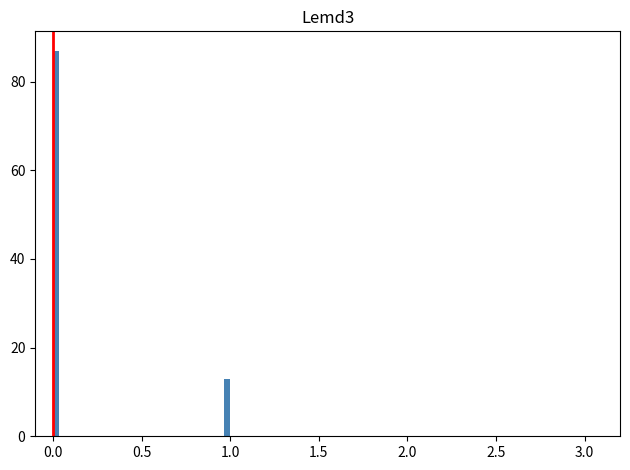

Around what value on the x-axis is the tallest bar? Give the approximate position of its centre, as read against the axis.

0.00